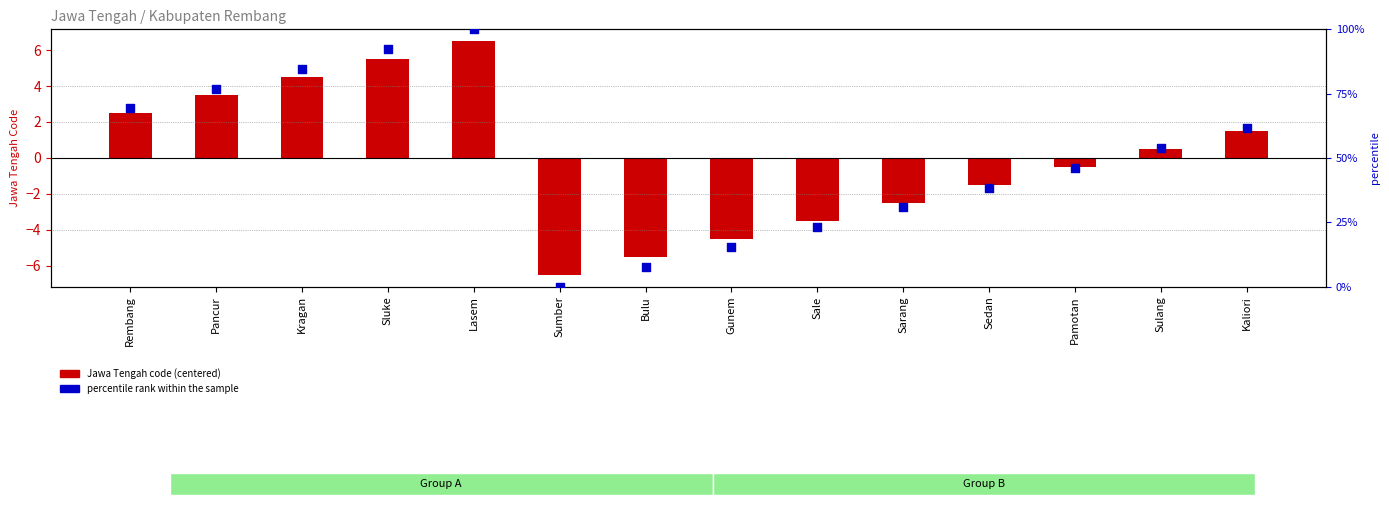

At how many categories does at least one series exceed 5?

13